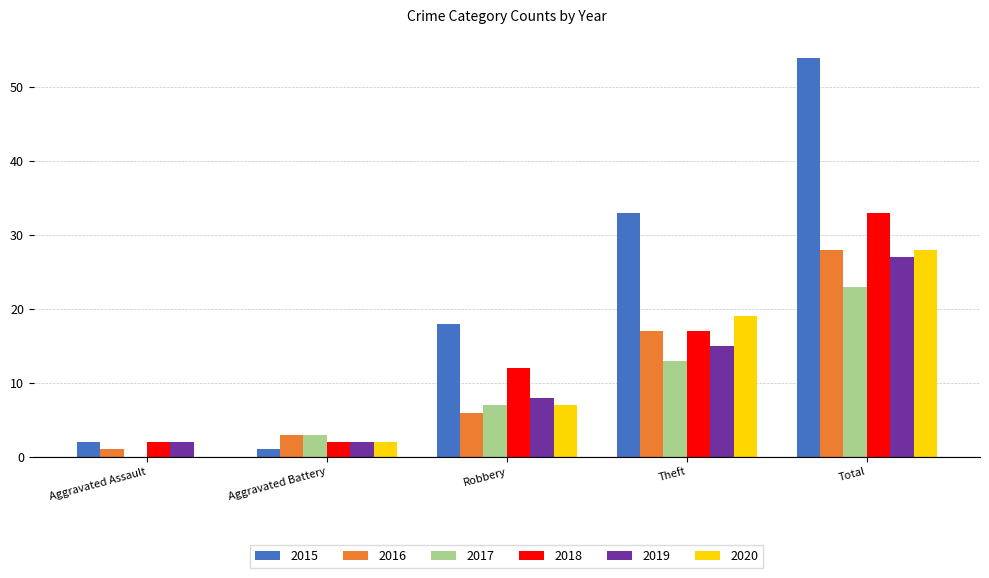

Does the chart contain stacked bars?

No